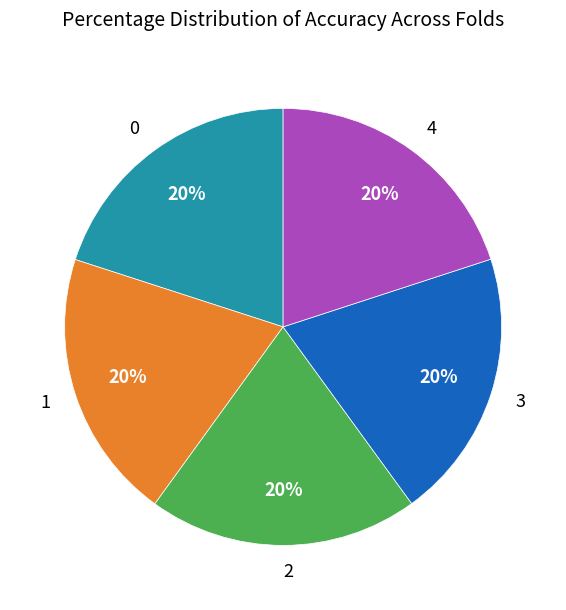

Is it true that 4 is 20% of the pie?

True